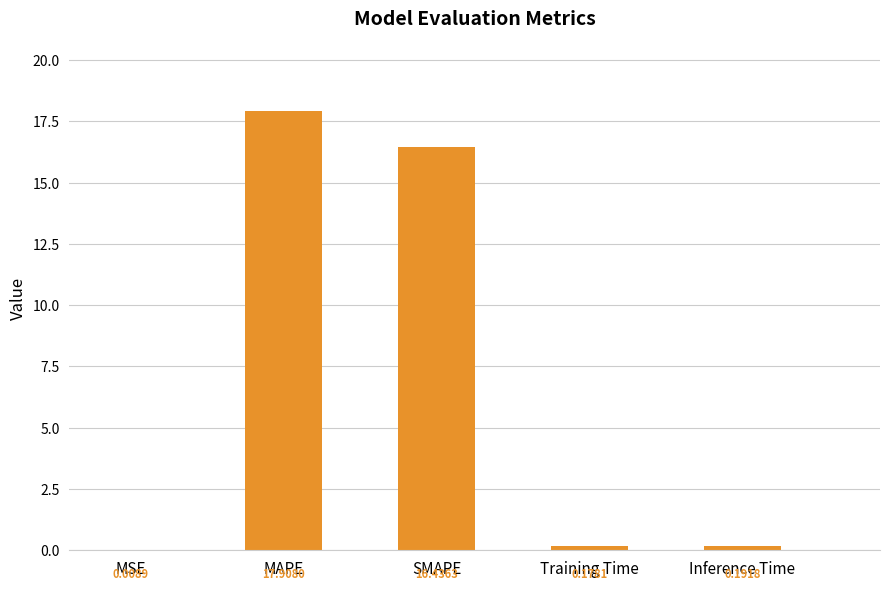

Which has a higher value, Training Time or MSE?

Training Time